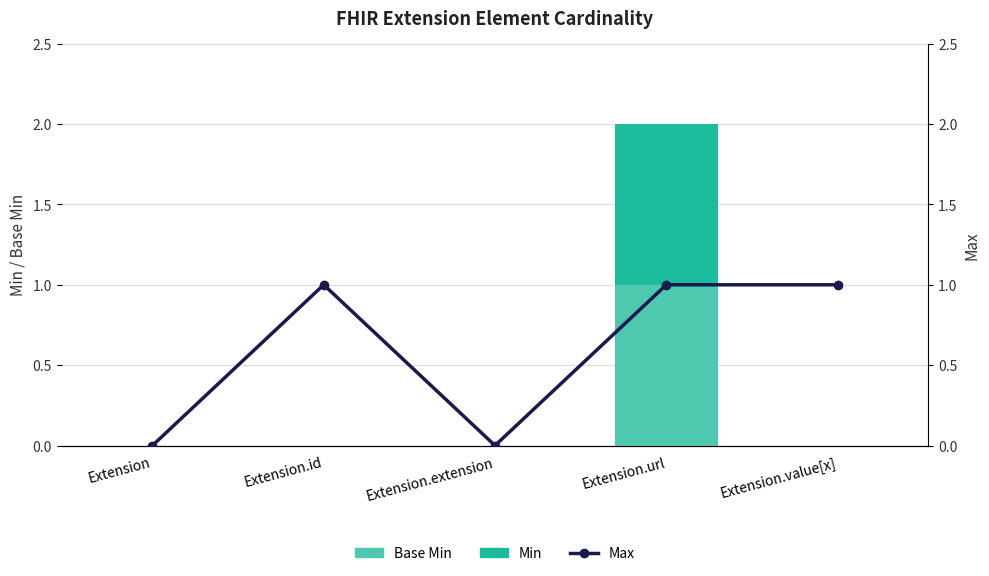

Which category has the highest value in the Base Min series?

Extension.url